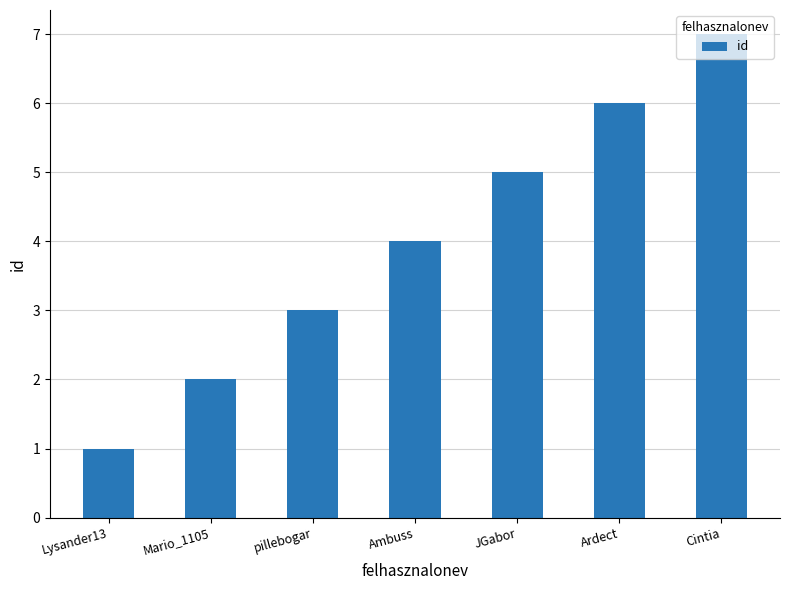

The value at Cintia is 7. True or false?

True